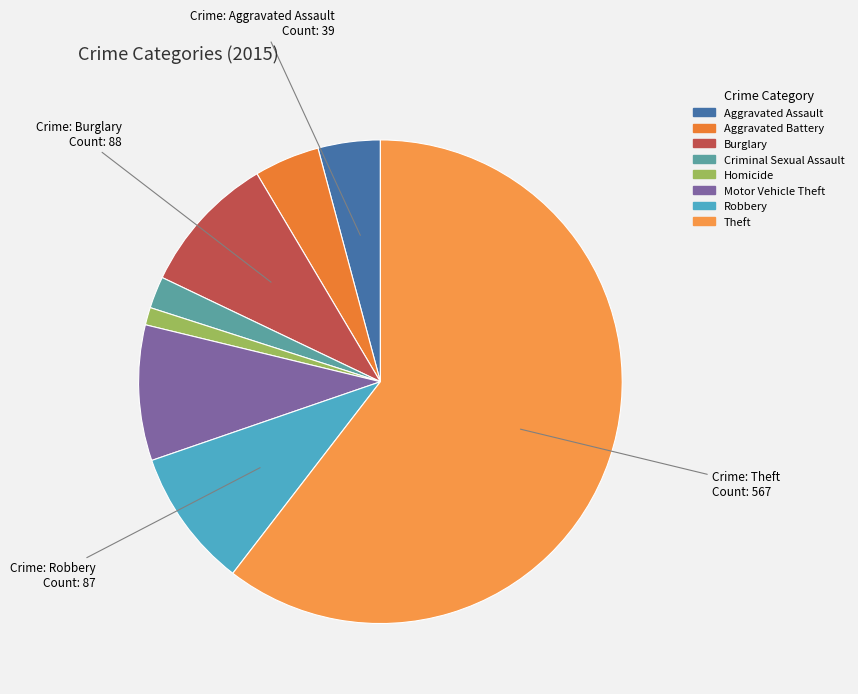

The Homicide slice represents 11% of the pie. True or false?

False